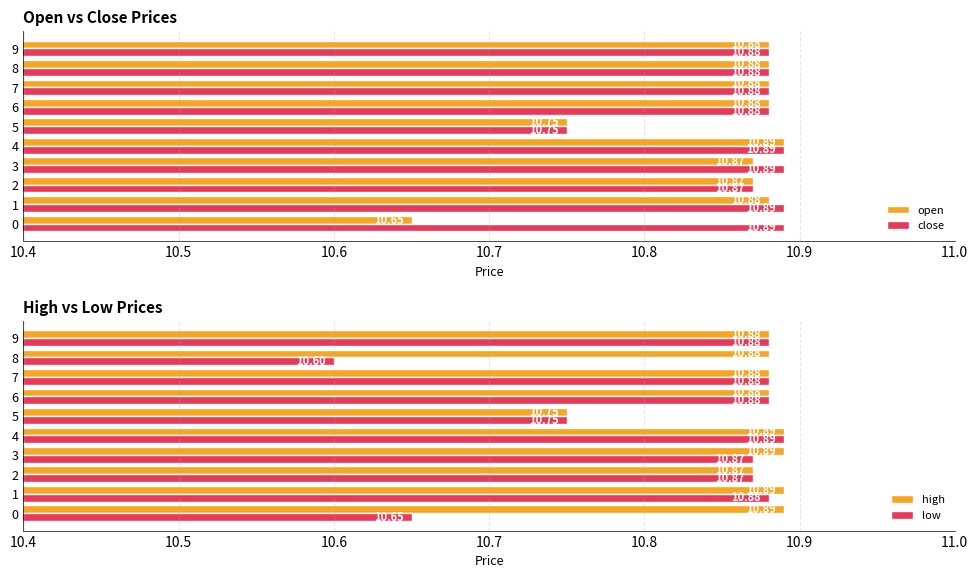

What is the sum of all open values?

108.4